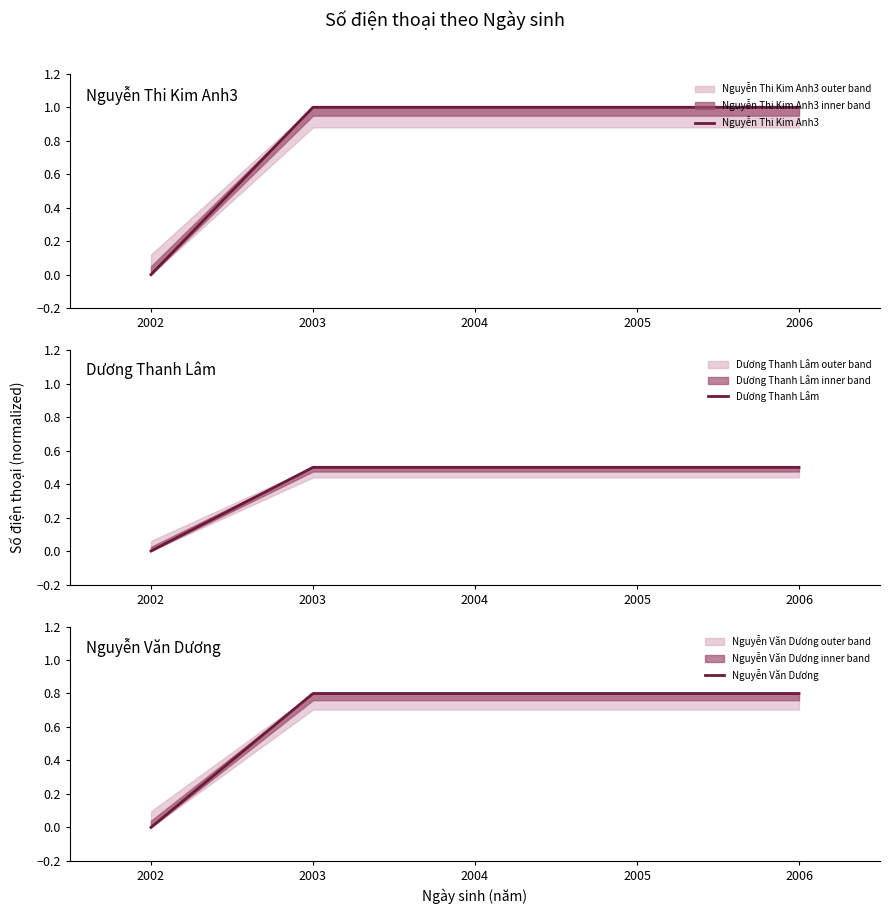

Between 2004 and 2005, which is larger?

2004